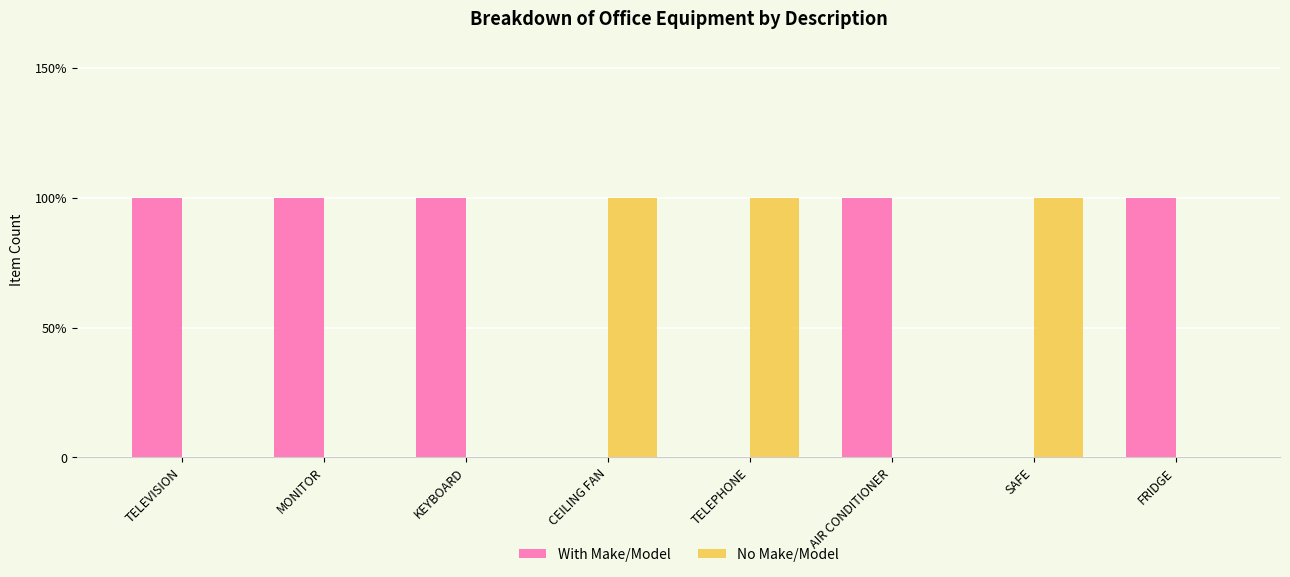

Where is With Make/Model nearest to the value 0?

CEILING FAN